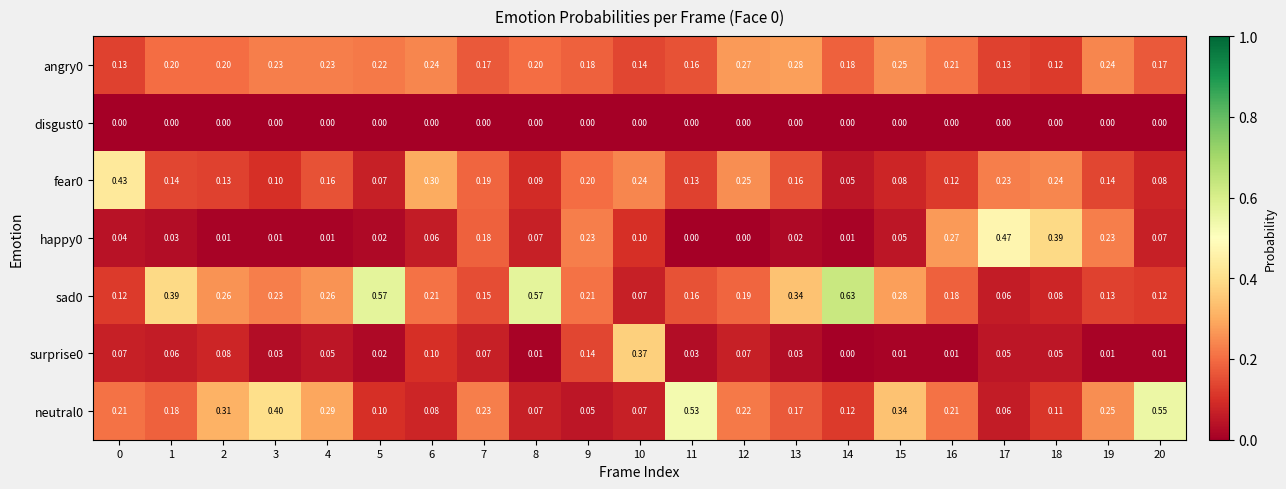

Is the value of angry0 at 11 greater than the value of happy0 at 15?

Yes